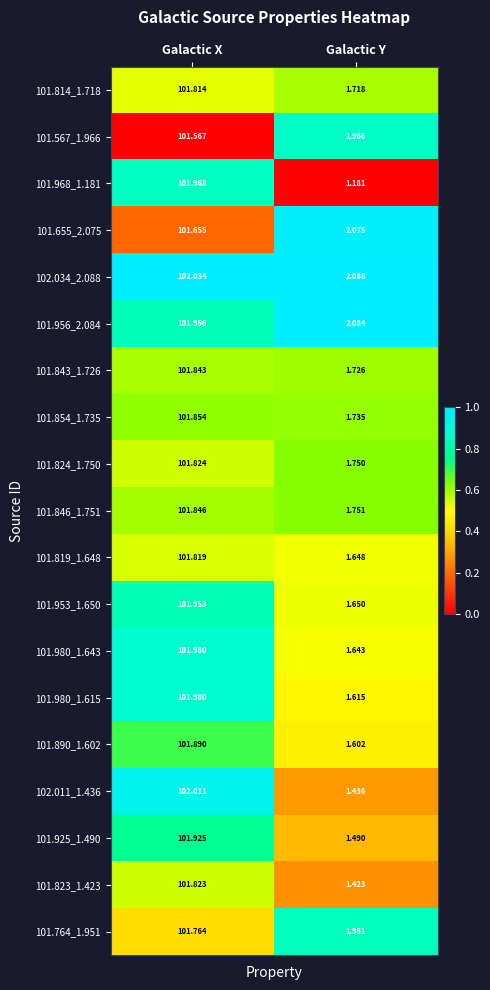

Rank the categories by 101.764_1.951 value from highest to lowest.

Galactic X, Galactic Y